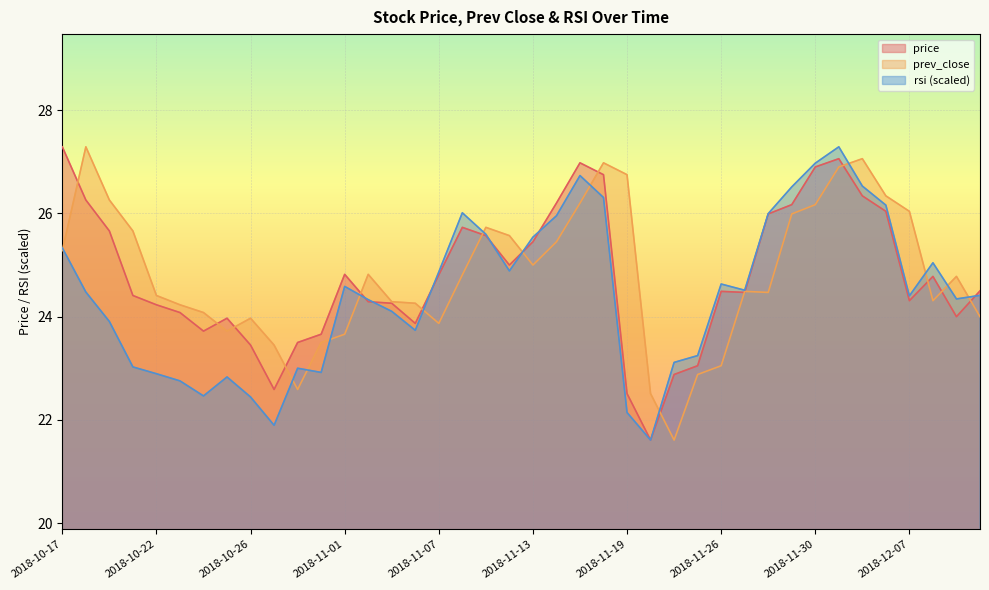

Reading left to right, extract all data points from this chart.

price: 27.3	26.3	25.7	24.4	24.2	24.1	23.7	24.0	23.4	22.6	23.5	23.7	24.8	24.3	24.3	23.9	24.8	25.7	25.6	25.0	25.4	26.2	27.0	26.8	22.5	21.6	22.9	23.1	24.5	24.5	26.0	26.2	26.9	27.1	26.3	26.0	24.3	24.8	24.0	24.5
prev_close: 25.3	27.3	26.3	25.7	24.4	24.2	24.1	23.7	24.0	23.4	22.6	23.5	23.7	24.8	24.3	24.3	23.9	24.8	25.7	25.6	25.0	25.4	26.2	27.0	26.8	22.5	21.6	22.9	23.1	24.5	24.5	26.0	26.2	26.9	27.1	26.3	26.0	24.3	24.8	24.0
rsi: 25.3	24.5	23.9	23.0	22.9	22.8	22.5	22.8	22.4	21.9	23.0	22.9	24.6	24.3	24.1	23.7	24.9	26.0	25.6	24.9	25.5	26.0	26.7	26.3	22.1	21.6	23.1	23.2	24.6	24.5	26.0	26.5	27.0	27.3	26.5	26.2	24.4	25.0	24.3	24.4